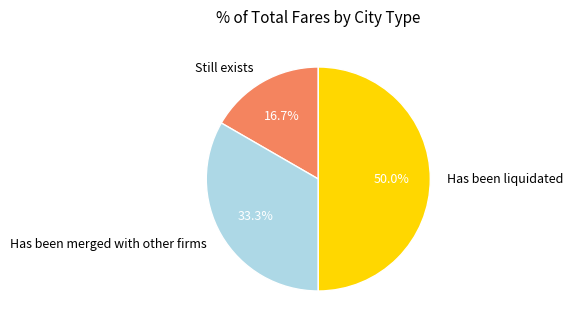

Is Still exists the majority of the pie?

No